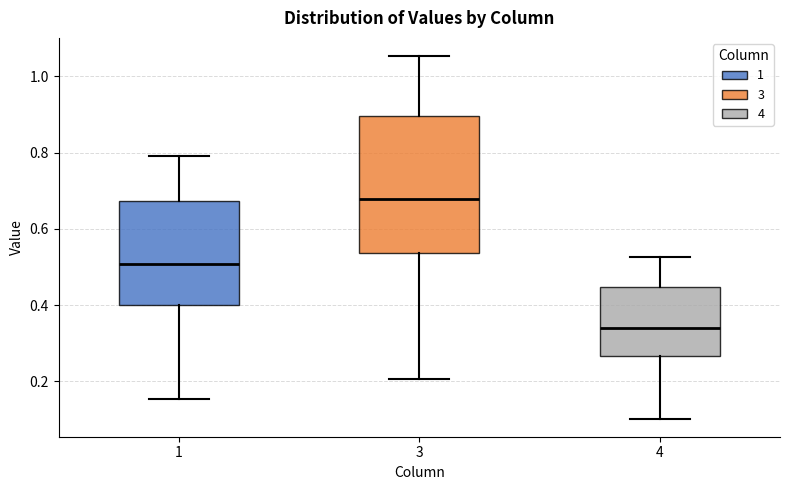

Which box has the highest median line?

3